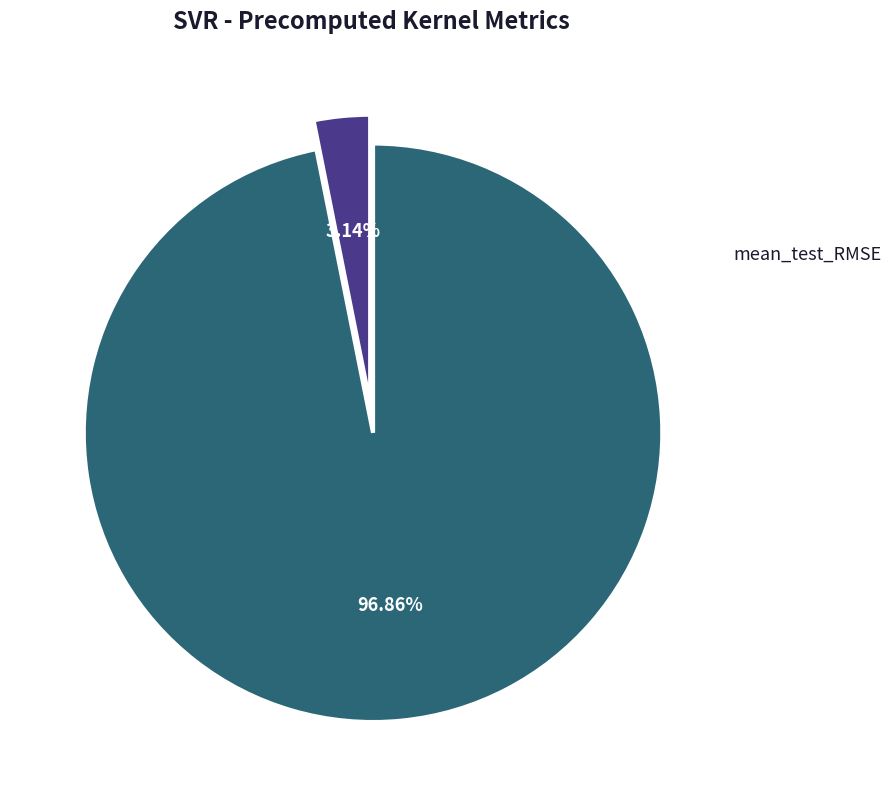

Which slice is the largest?

mean_test_RMSE